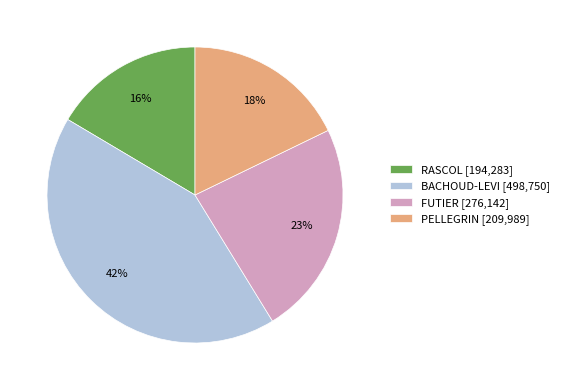

Is the sum of FUTIER and PELLEGRIN greater than half?

No